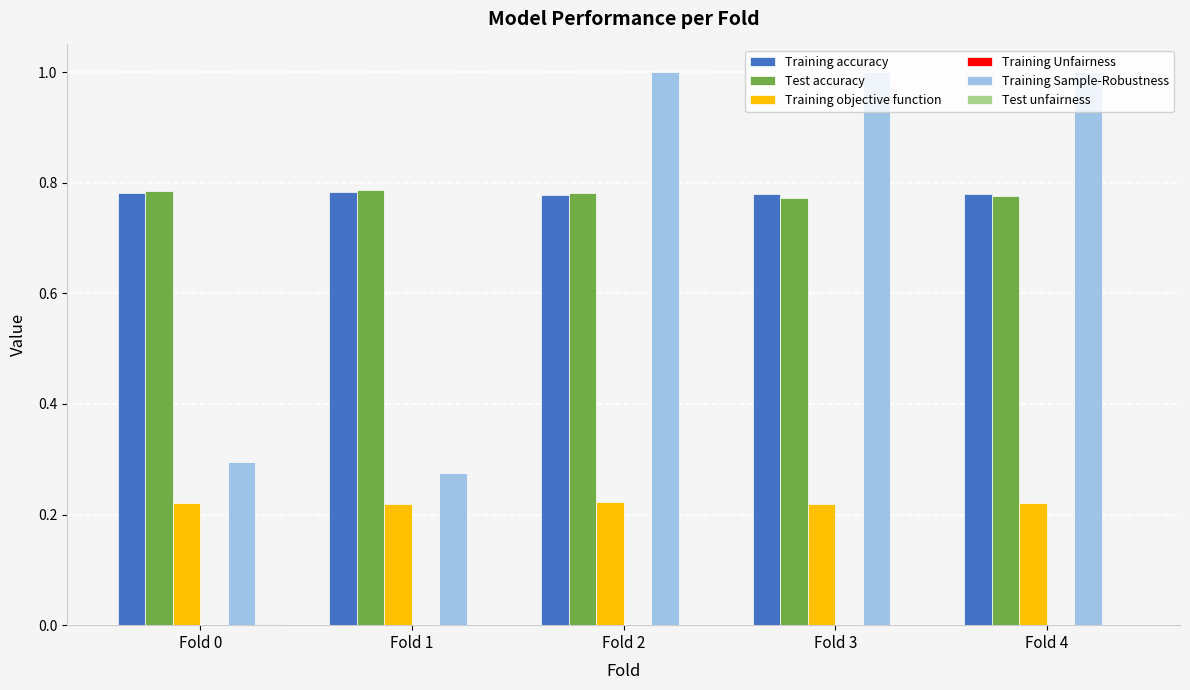

Is the value of Training Sample-Robustness at Fold 2 greater than the value of Training accuracy at Fold 1?

Yes